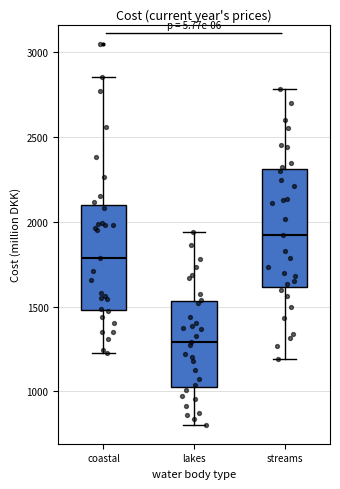

Which box has the highest median line?

streams